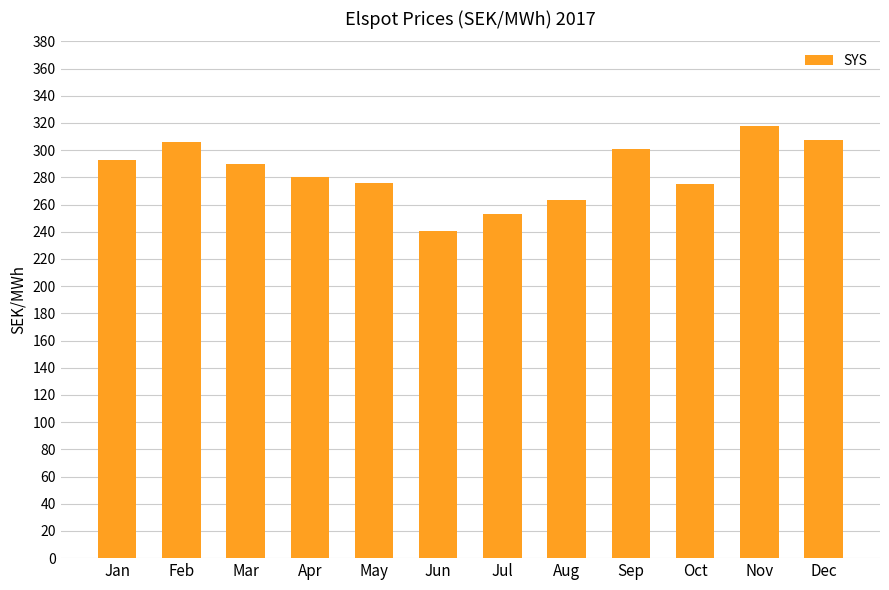

What is the value of the 8th bar from the left?

263.4